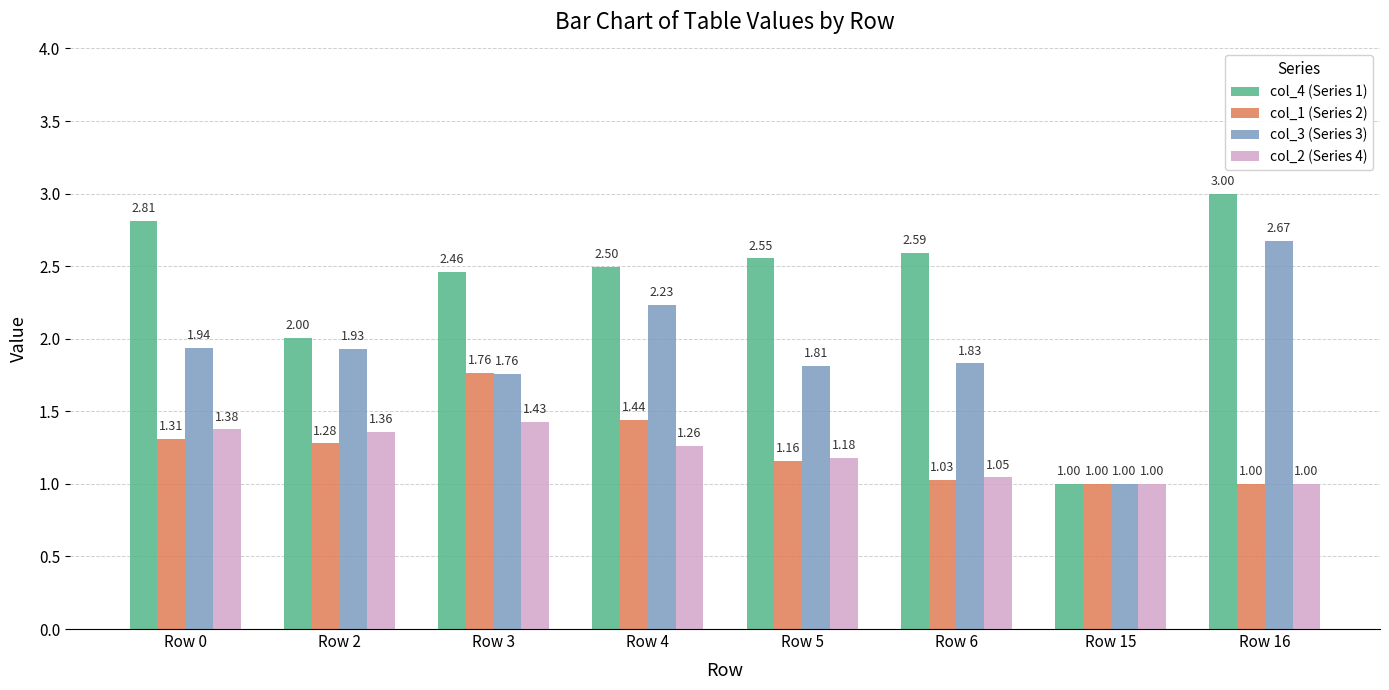

At Row 2, list the series in order from smallest to largest.

col_1 (Series 2), col_2 (Series 4), col_3 (Series 3), col_4 (Series 1)